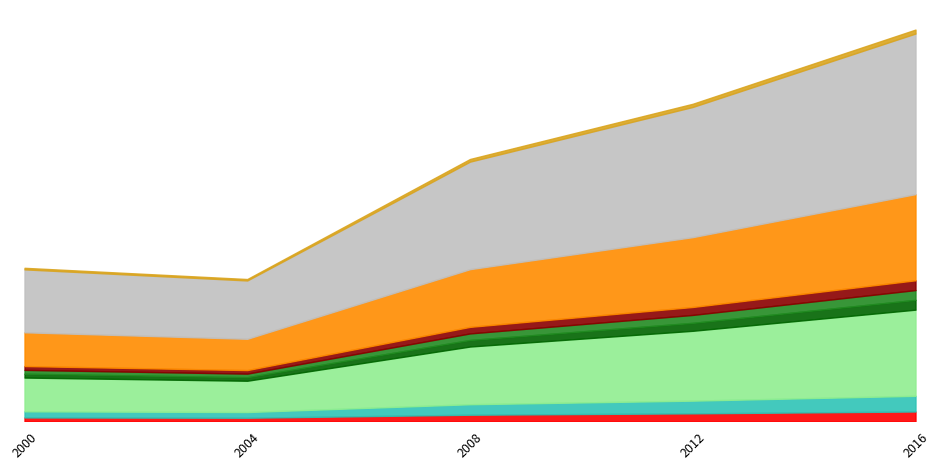

What is the difference between the maximum and second lowest values?

20918